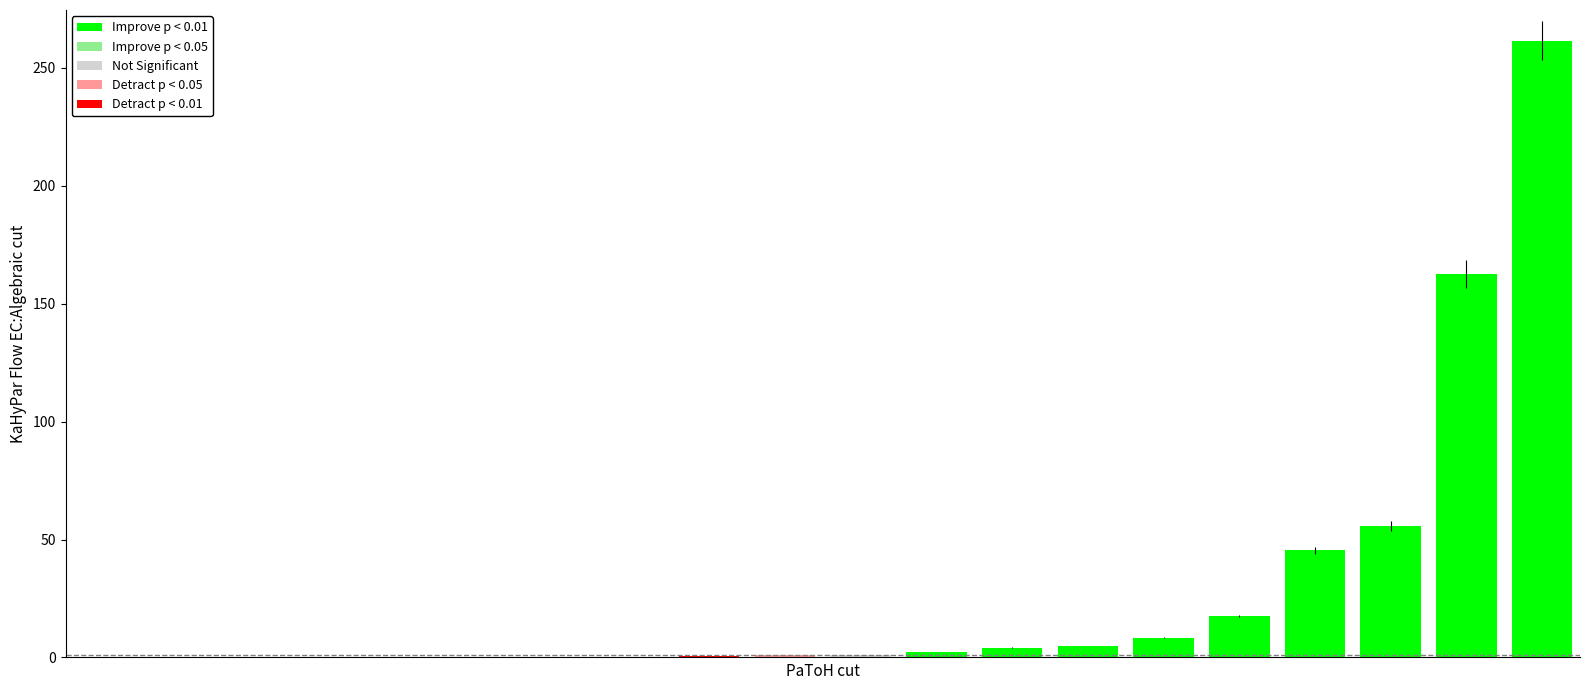

What is the maximum value shown in the chart?

261.5